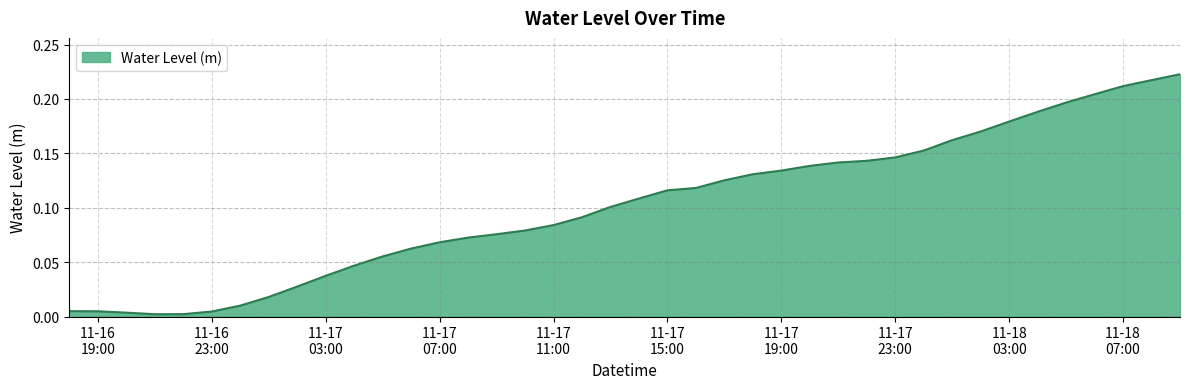

Where is the data nearest to the value 0?

2024-11-16 21:00:00